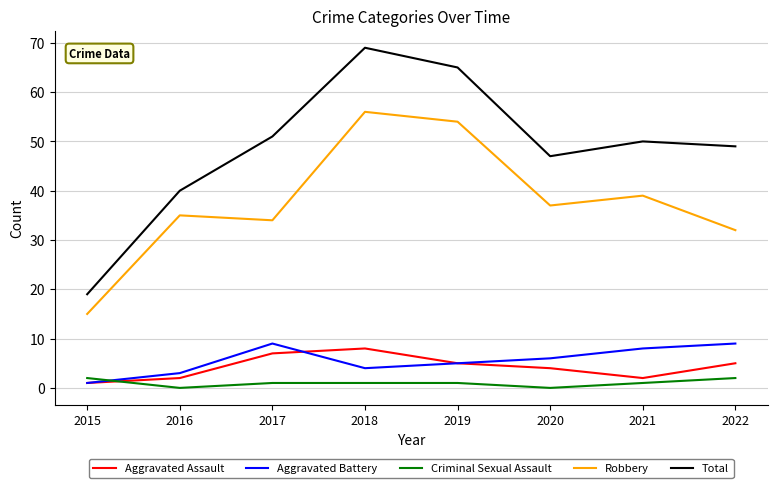

What are all the series names shown in the legend?

Aggravated Assault, Aggravated Battery, Criminal Sexual Assault, Robbery, Total